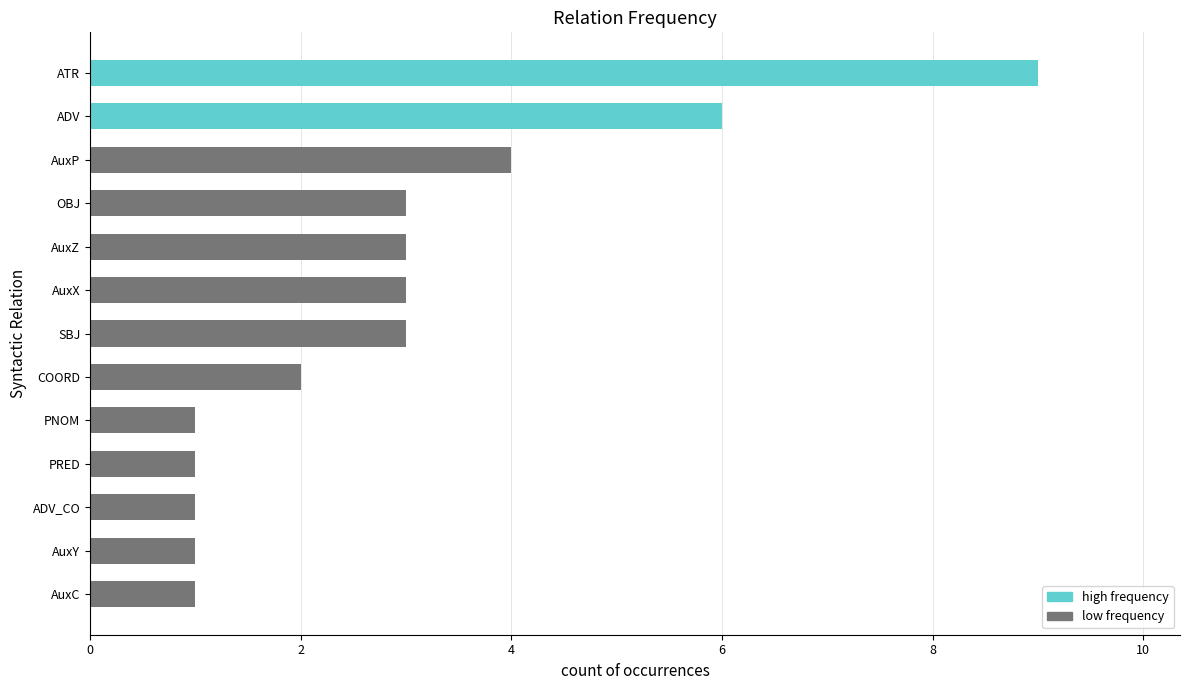

Reading top to bottom, list all the values displayed in this chart.

9	6	4	3	3	3	3	2	1	1	1	1	1